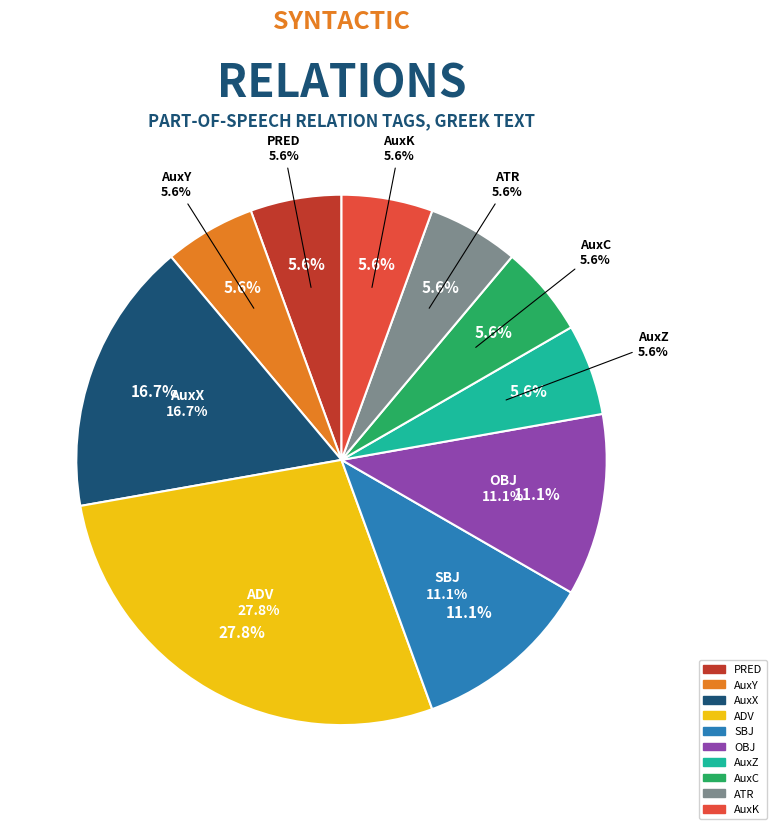

How many segments does this pie chart have?

7